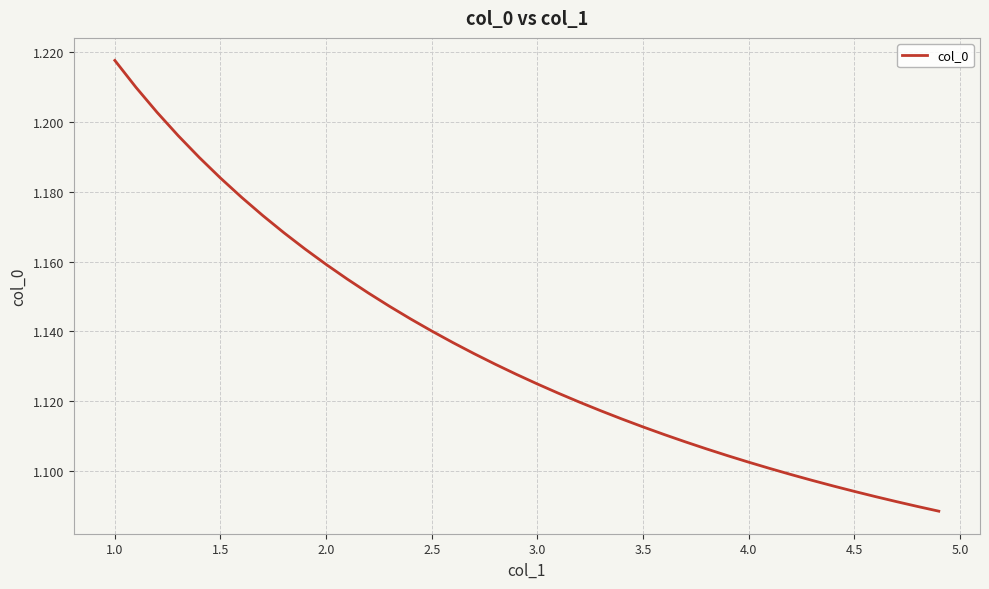

Which category has the highest value across all series?

1.0